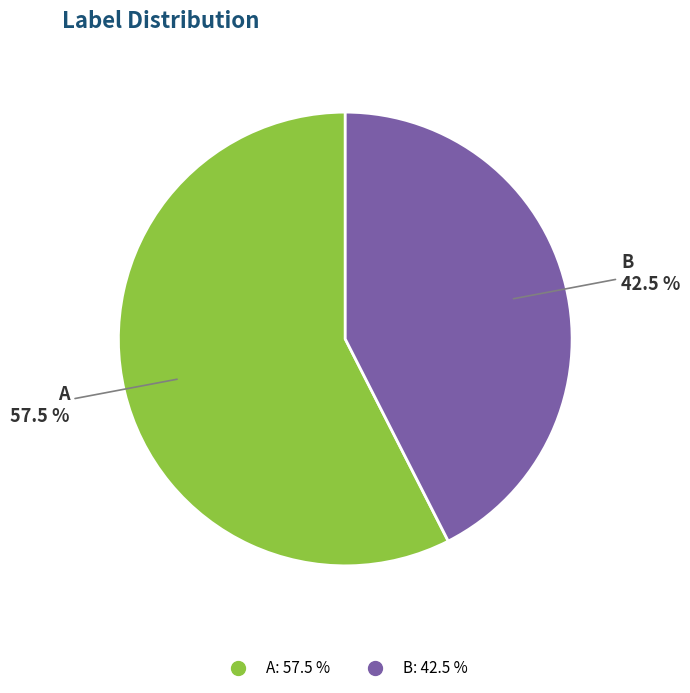

Which category has the biggest portion of the pie?

A